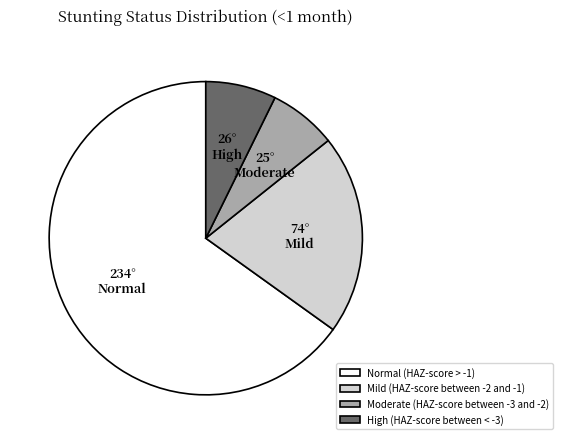

Is it true that Moderate (HAZ-score between -3 and -2) is 22% of the pie?

False